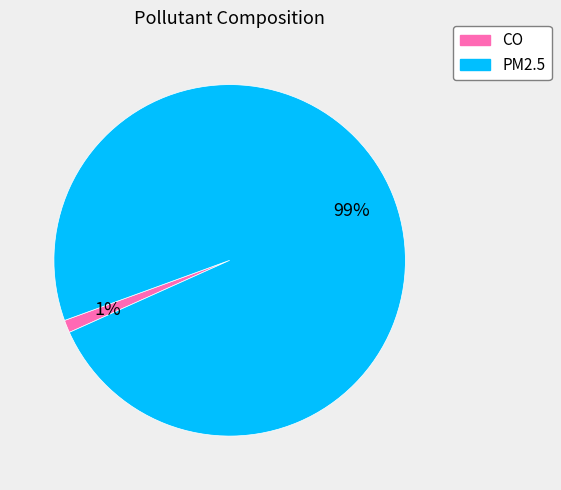

Which has a higher value, CO or PM2.5?

PM2.5